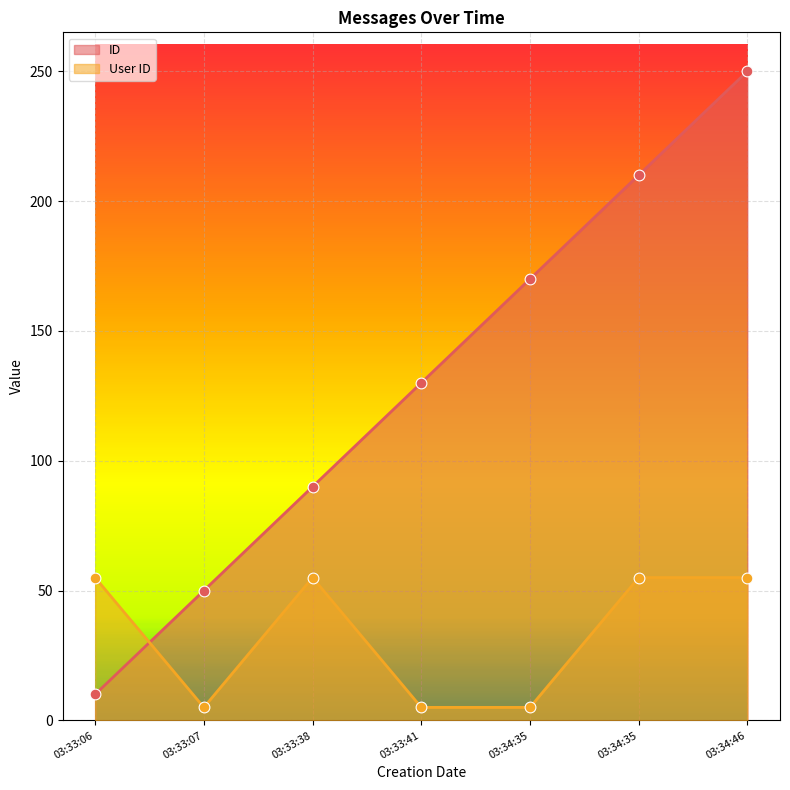

What are all the series names shown in the legend?

ID, User ID